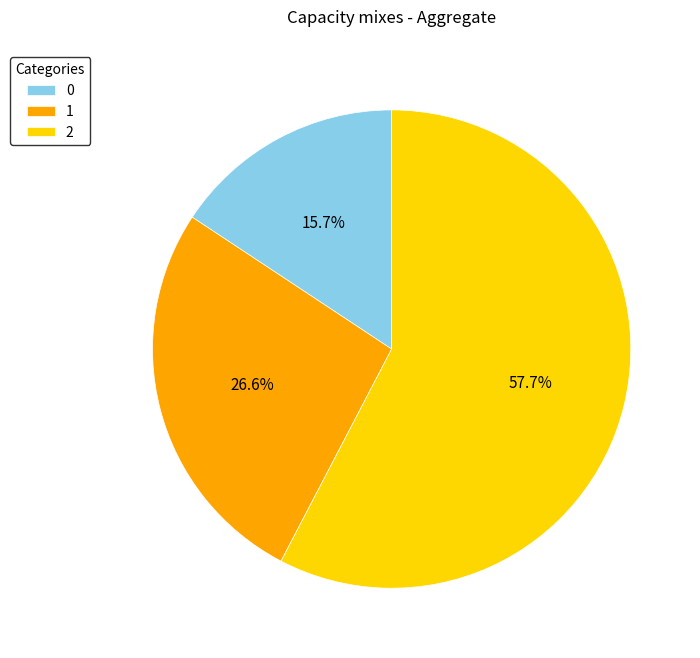

To the nearest percent, what is the difference between the 0 and 2 slice percentages?

42%